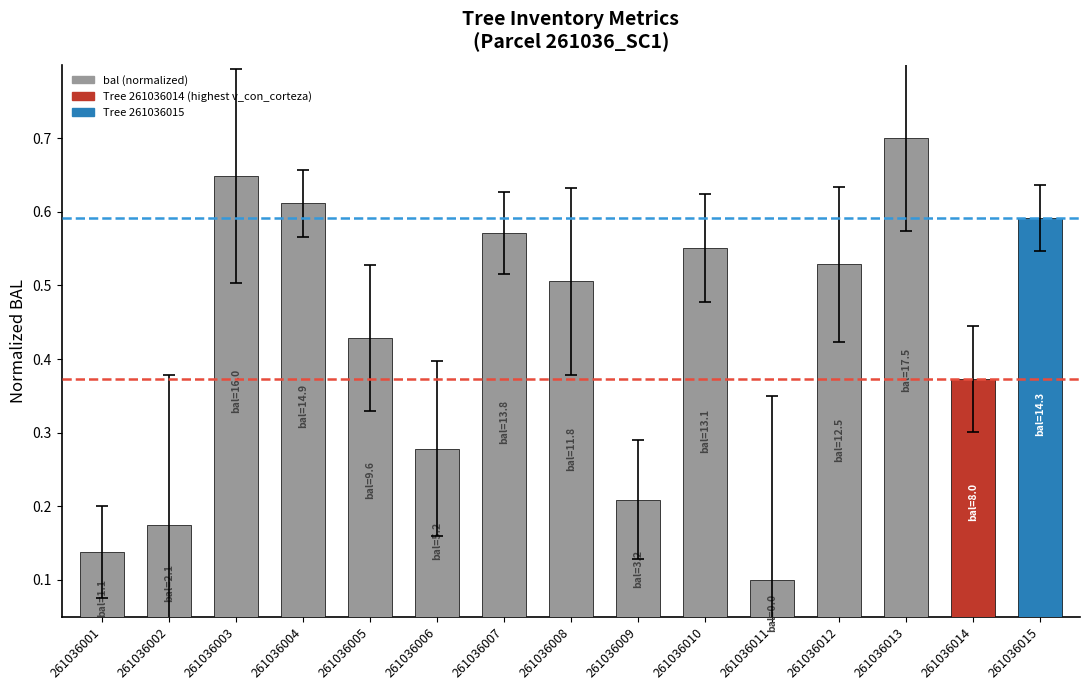

How many values are between 0 and 1?

15